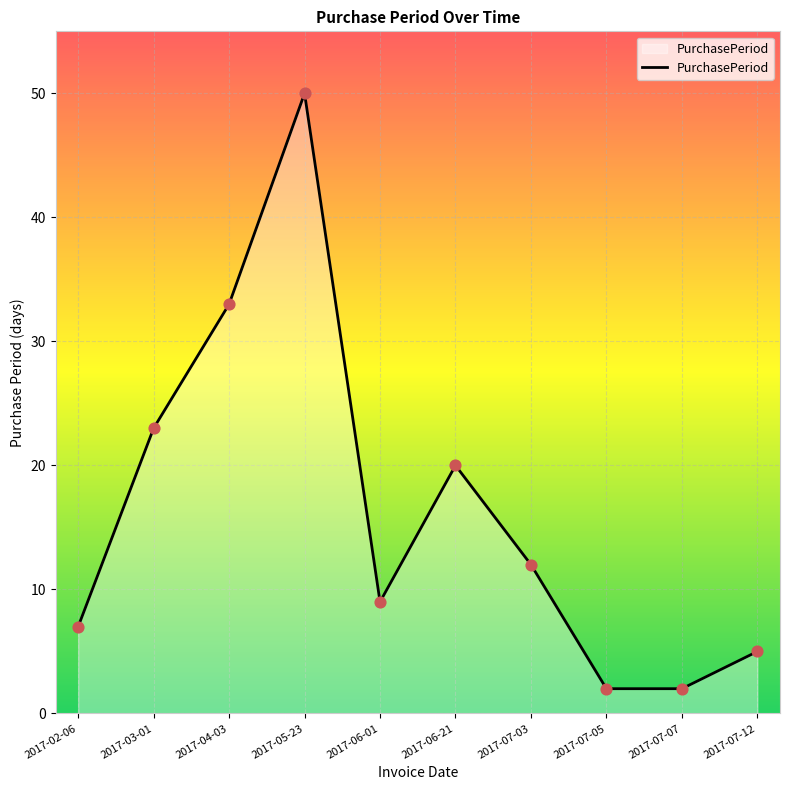

What is the change in value from 2017-05-23 to 2017-07-07?

-48